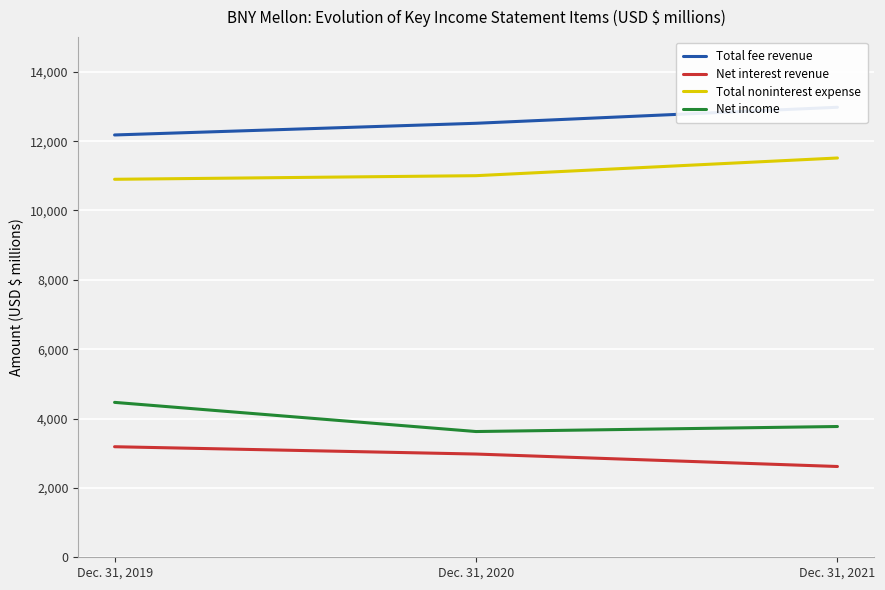

What is the approximate value of Total noninterest expense at Dec. 31, 2020, to the nearest 10?

11000